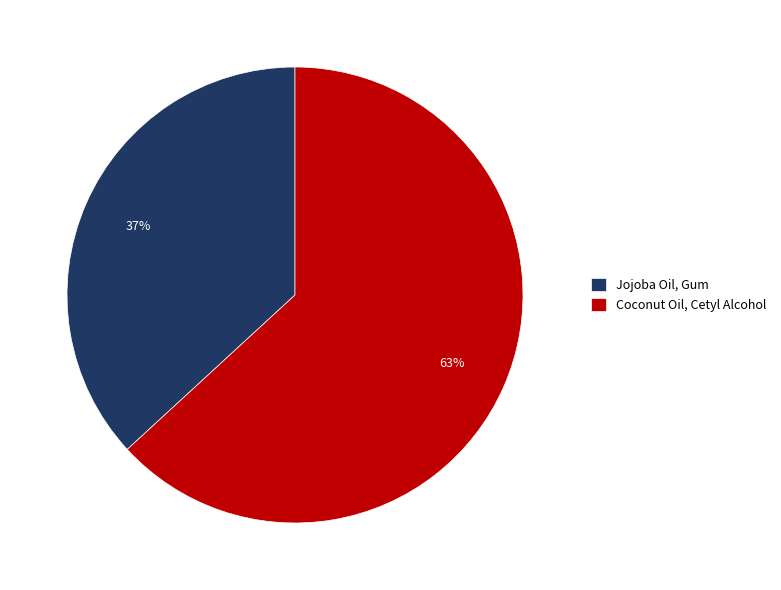

Rank the categories by value from lowest to highest.

Jojoba Oil, Gum, Coconut Oil, Cetyl Alcohol